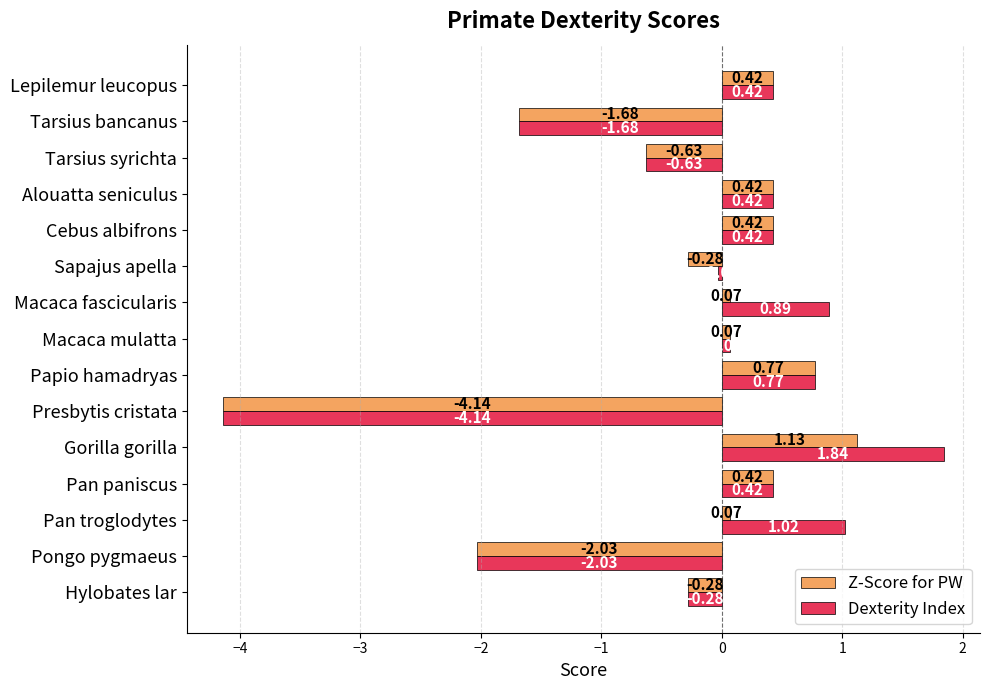

At which category is the sum across all series the highest?

Gorilla gorilla